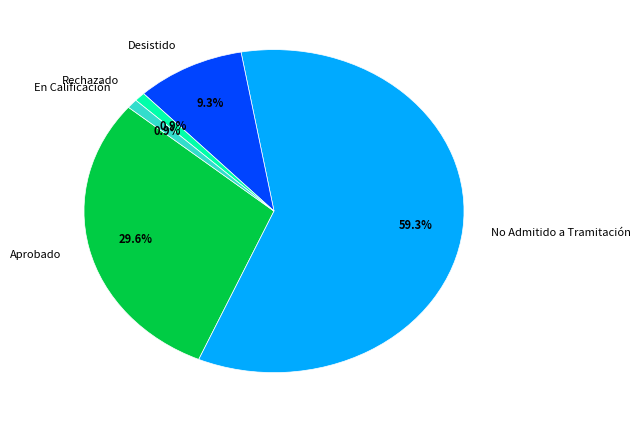

Which category has the biggest portion of the pie?

No Admitido a Tramitación